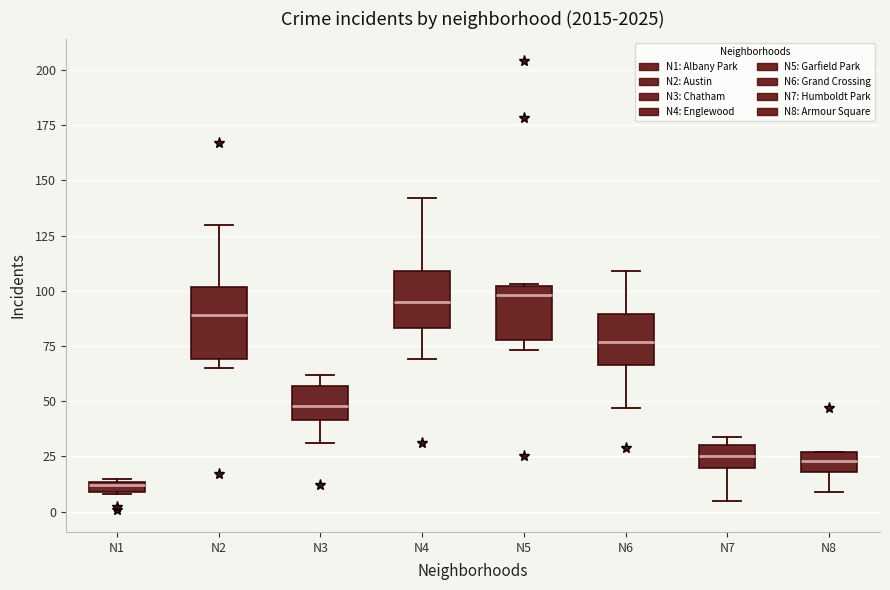

Where does the upper whisker of the box for N4 end on the y-axis? The values are not printed on the chart, so give them approximately, as read against the axis.

140